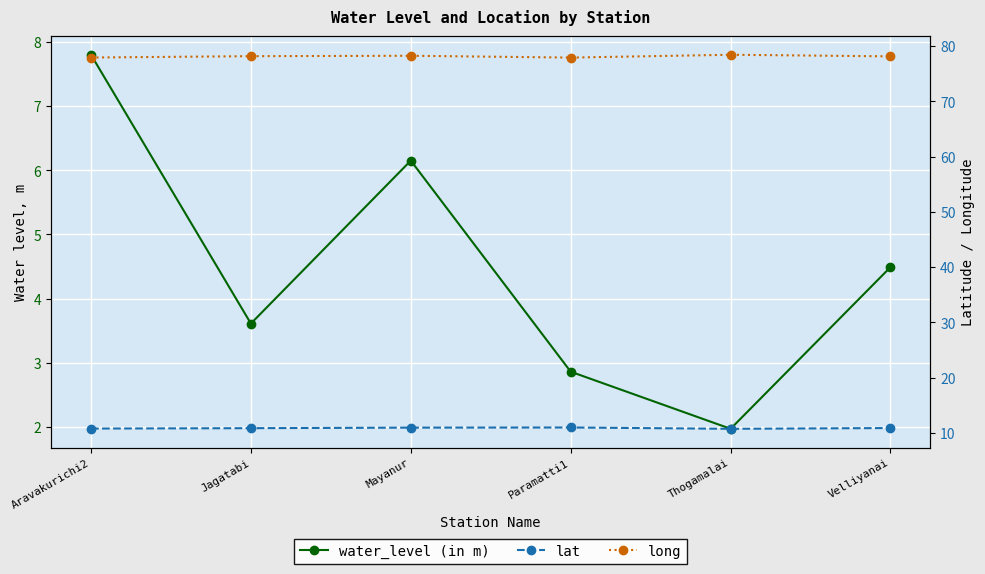

At which category is the sum across all series the highest?

Aravakurichi2